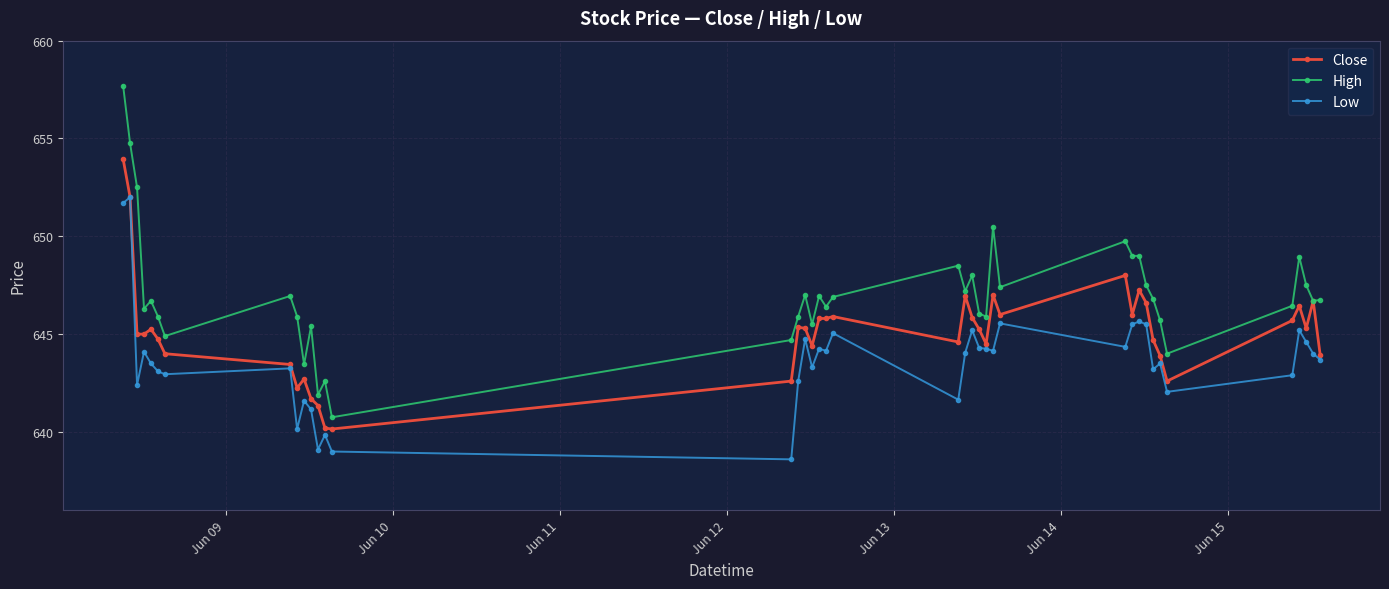

List the series in order of their overall mean, highest first.

High, Close, Low